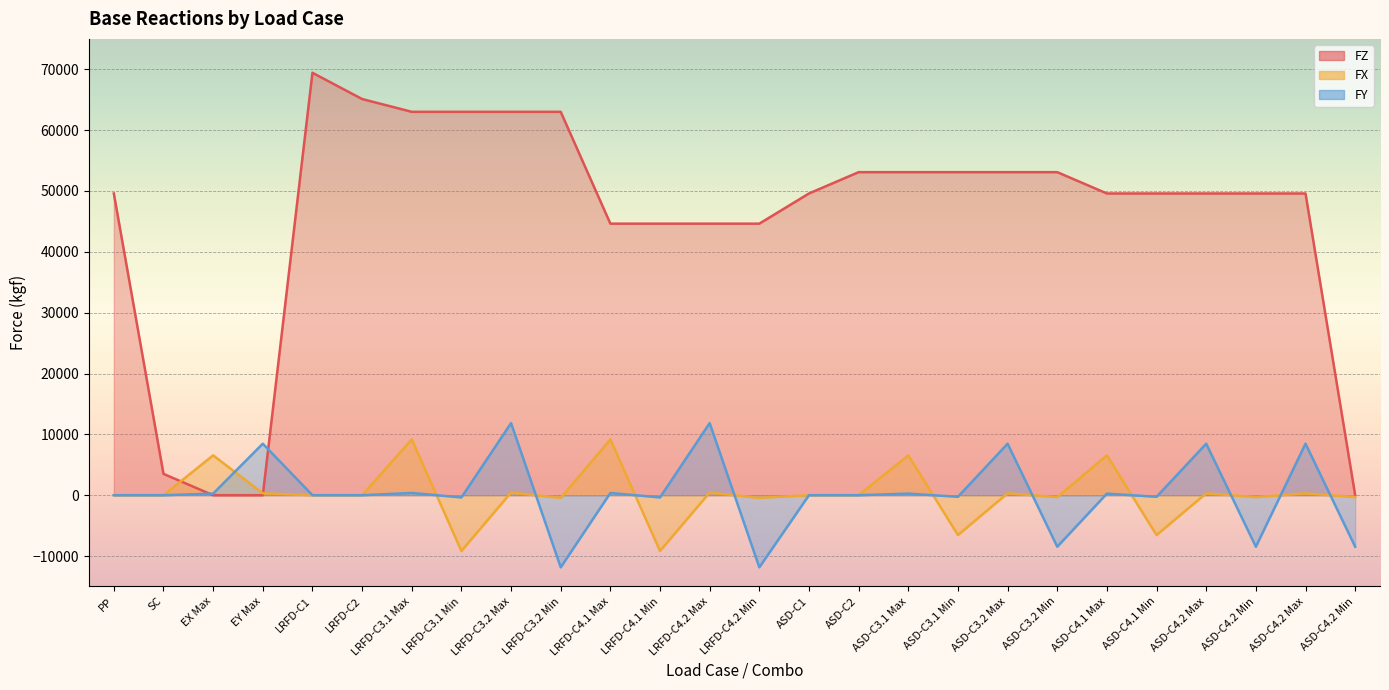

What is the sum of the FZ values at PP and LRFD-C4.2 Max?

94225.1